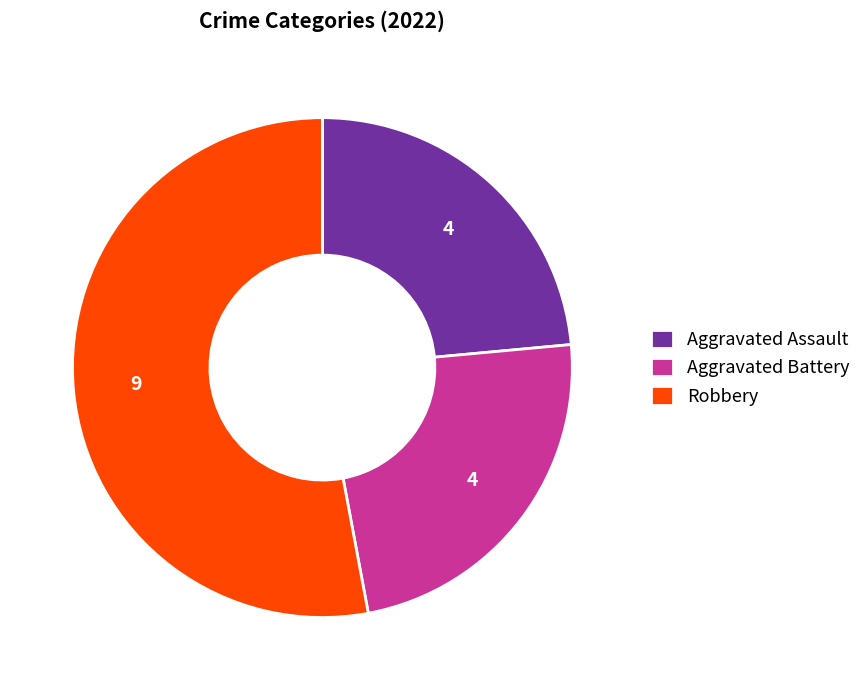

The Aggravated Assault slice represents 24% of the pie. True or false?

True